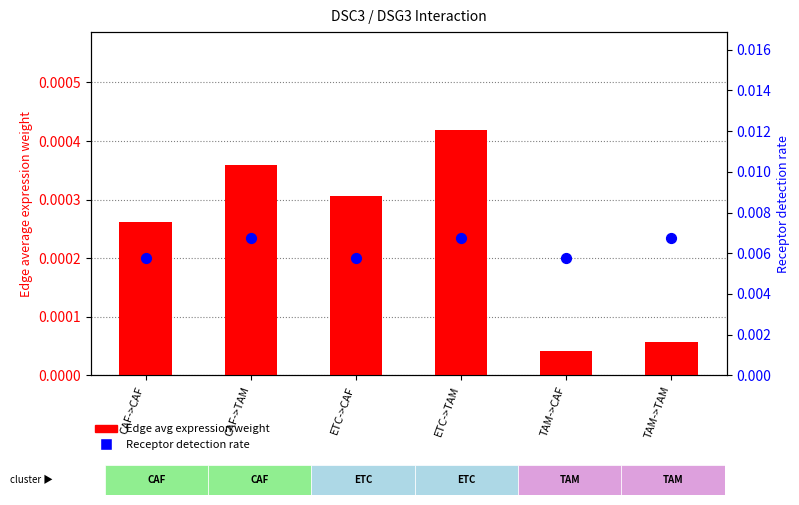

Which series has the largest total across all categories?

Receptor detection rate